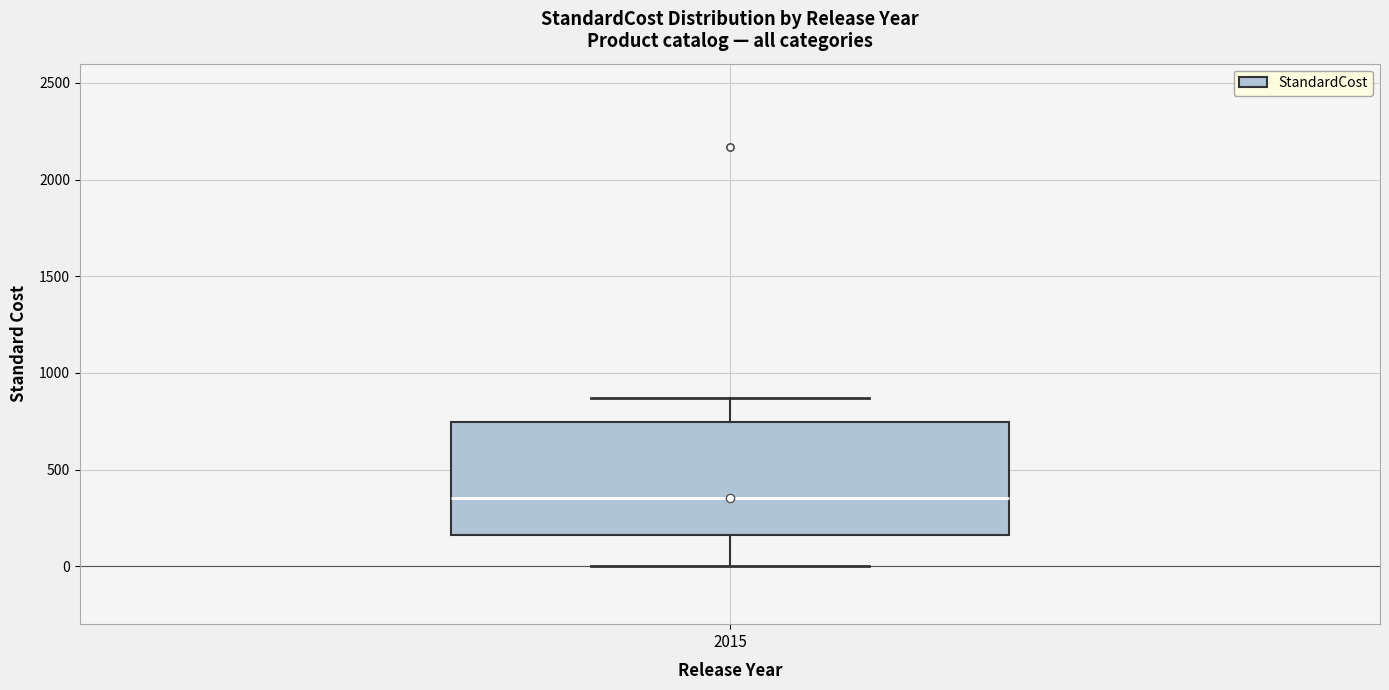

Transcribe this box plot: give where the median line is, the range the box spans, and where the two whiskers end, as read against the y-axis. The values are not printed on the chart, so give them approximately, as read against the axis.

median 350, box 150 to 750, whiskers 0 to 850